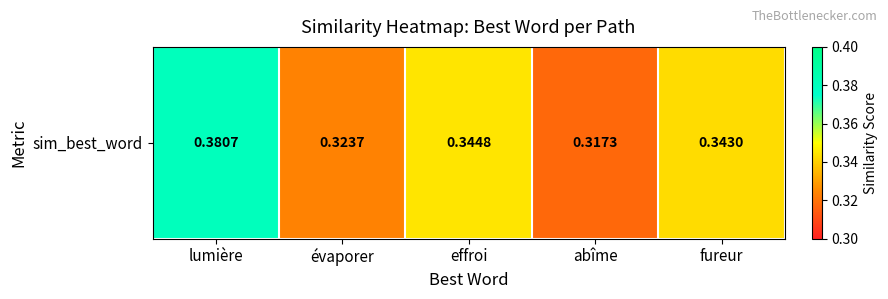

The chart shows a value of 0.1 at effroi. True or false?

False